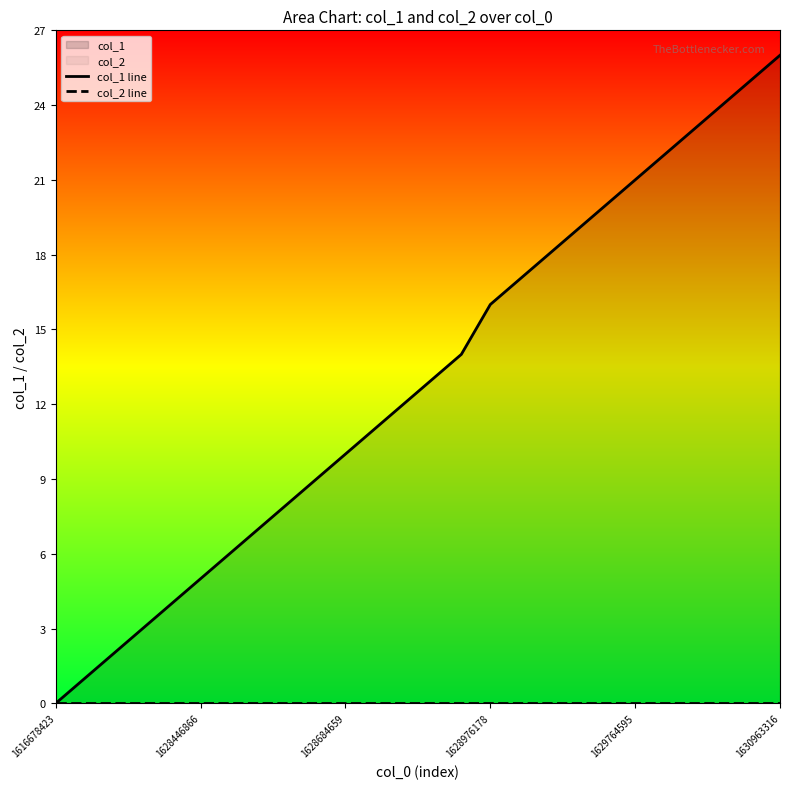

True or false: col_2 line and col_1 line cross at least once.

False